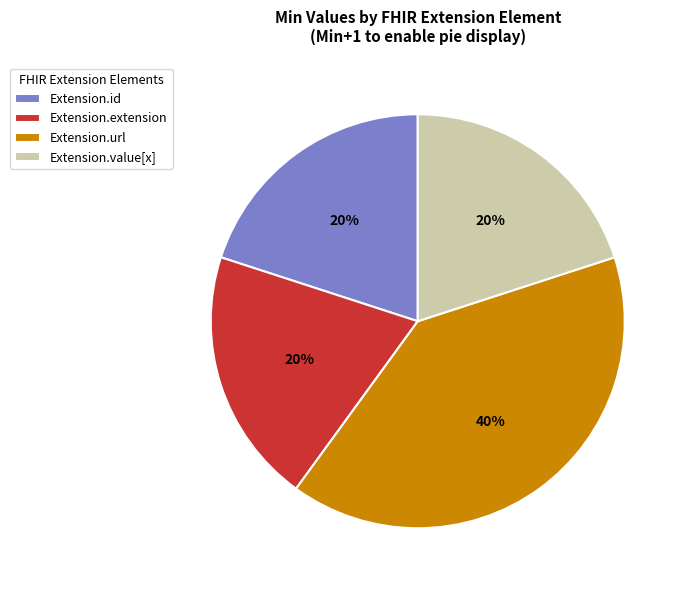

To the nearest percent, what is the combined percentage of Extension.value[x] and Extension.url?

60%